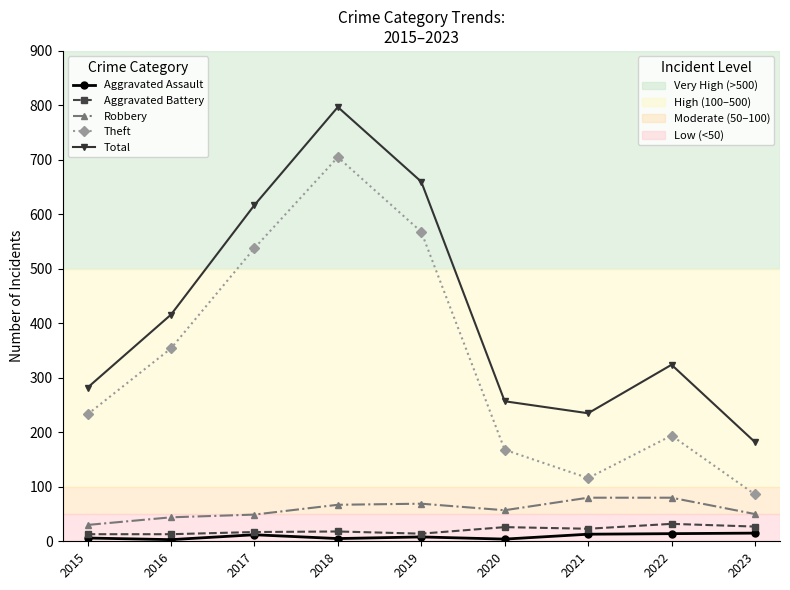

What is the maximum value shown in the chart?

797